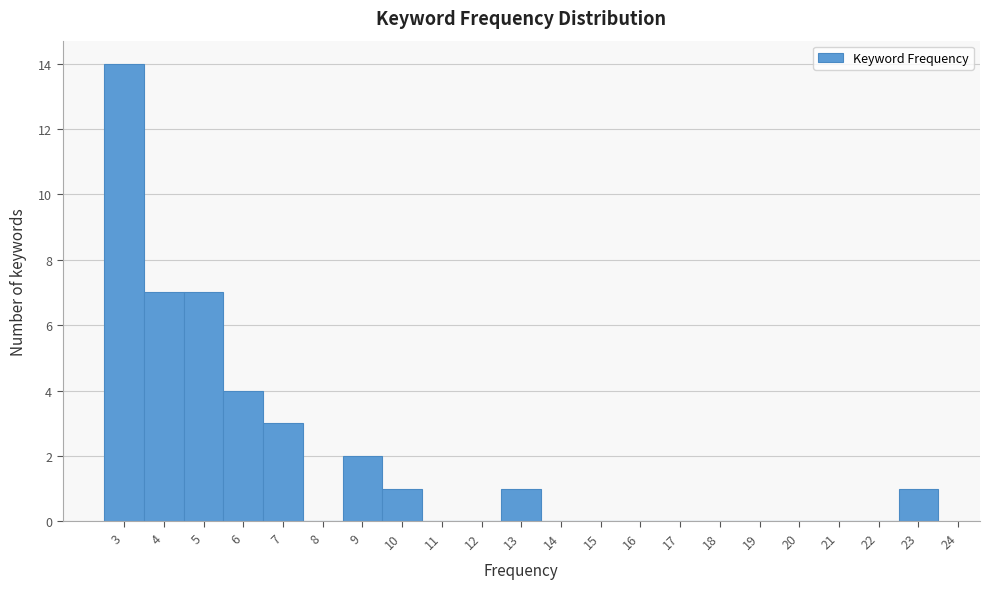

Reading left to right, transcribe this chart: for each bar, give the range it covers on the x-axis and its height. The values are not printed on the chart, so give them approximately, as read against the axis.

2.5 to 3.5: 14
3.5 to 4.5: 7
4.5 to 5.5: 7
5.5 to 6.5: 4
6.5 to 7.5: 3
7.5 to 8.5: 0
8.5 to 9.5: 2
9.5 to 10.5: 1
10.5 to 11.5: 0
11.5 to 12.5: 0
12.5 to 13.5: 1
13.5 to 14.5: 0
14.5 to 15.5: 0
15.5 to 16.5: 0
16.5 to 17.5: 0
17.5 to 18.5: 0
18.5 to 19.5: 0
19.5 to 20.5: 0
20.5 to 21.5: 0
21.5 to 22.5: 0
22.5 to 23.5: 1